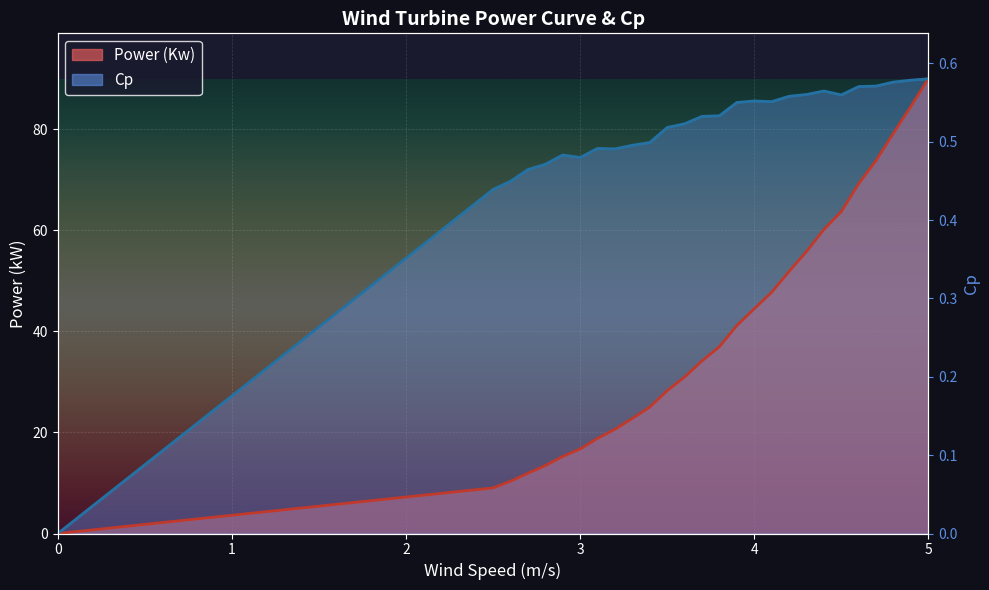

Reading left to right, what are all the values shown in this chart?

Power (Kw): 0=0.0	0=0.0	0=0.0	0=0.0	0=0.0	0=0.0	0=0.0	0=0.0	0=0.0	0=0.0	0=0.0	0=0.0	0=0.0	2.5=9.0	2.6=10.3	2.7=11.9	2.8=13.4	2.9=15.2	3.0=16.7	3.1=18.8	3.2=20.6	3.3=22.8	3.4=25.0	3.5=28.3	3.6=31.0	3.7=34.2	3.8=37.0	3.9=41.2	4.0=44.5	4.1=47.7	4.2=51.9	4.3=55.8	4.4=60.2	4.5=63.7	4.6=69.2	4.7=73.8	4.8=79.2	4.9=84.5	5.0=90.0
Cp: 0=0.0	0=0.0	0=0.0	0=0.0	0=0.0	0=0.0	0=0.0	0=0.0	0=0.0	0=0.0	0=0.0	0=0.0	0=0.0	2.5=68.1	2.6=69.7	2.7=72.0	2.8=73.1	2.9=74.9	3.0=74.4	3.1=76.2	3.2=76.1	3.3=76.8	3.4=77.4	3.5=80.4	3.6=81.1	3.7=82.6	3.8=82.7	3.9=85.3	4.0=85.6	4.1=85.5	4.2=86.5	4.3=86.9	4.4=87.6	4.5=86.8	4.6=88.5	4.7=88.6	4.8=89.4	4.9=89.7	5.0=90.0